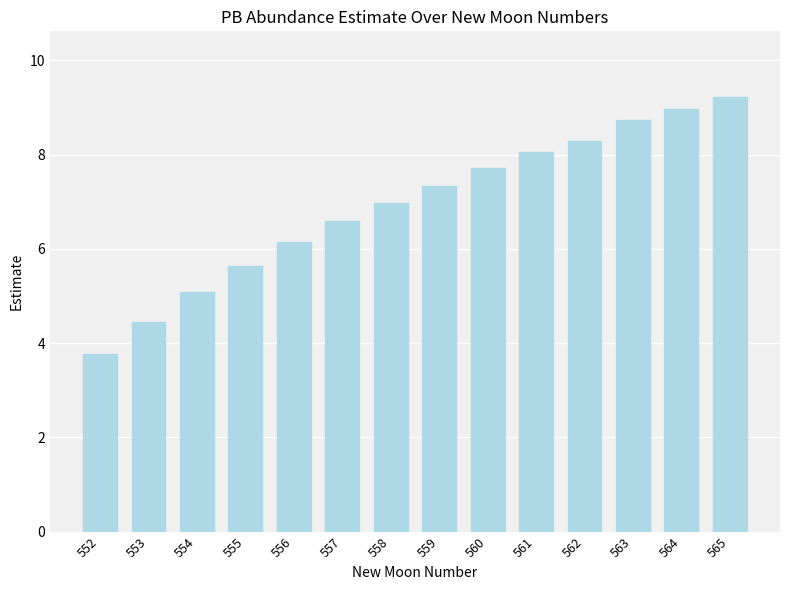

Which label corresponds to the largest value in the chart?

565